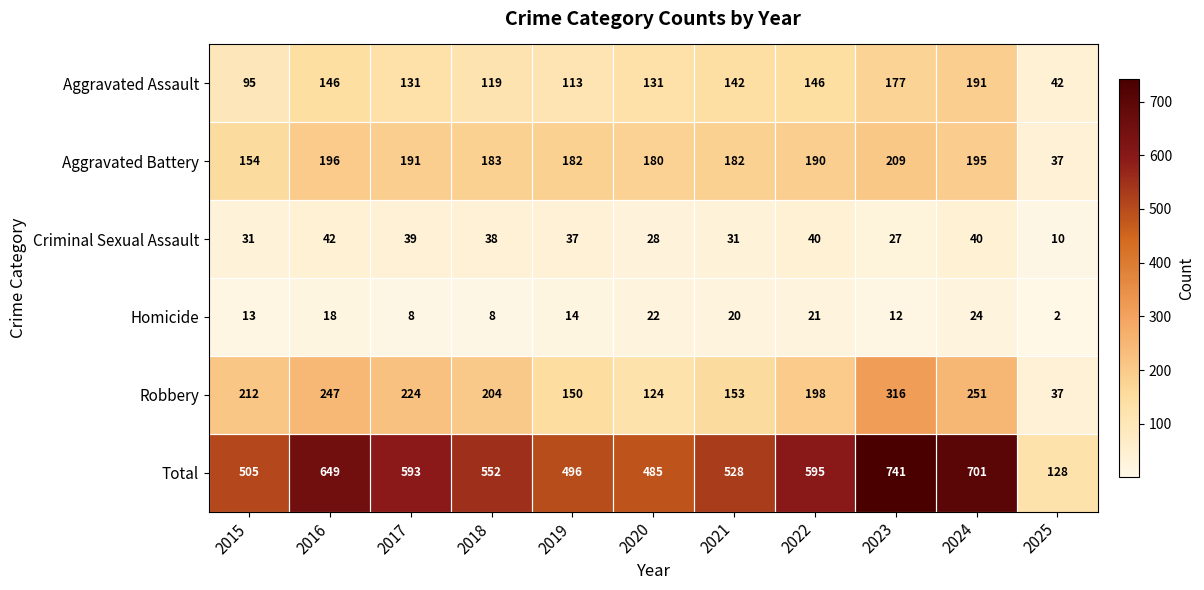

At which category is the sum across all series the highest?

2023